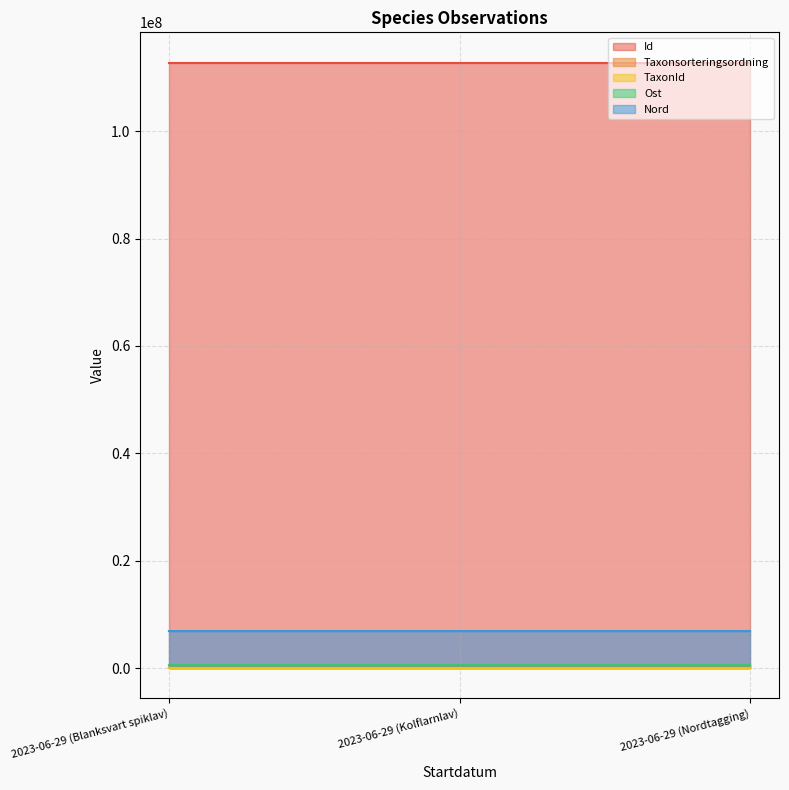

What is the greatest value displayed?

112765022